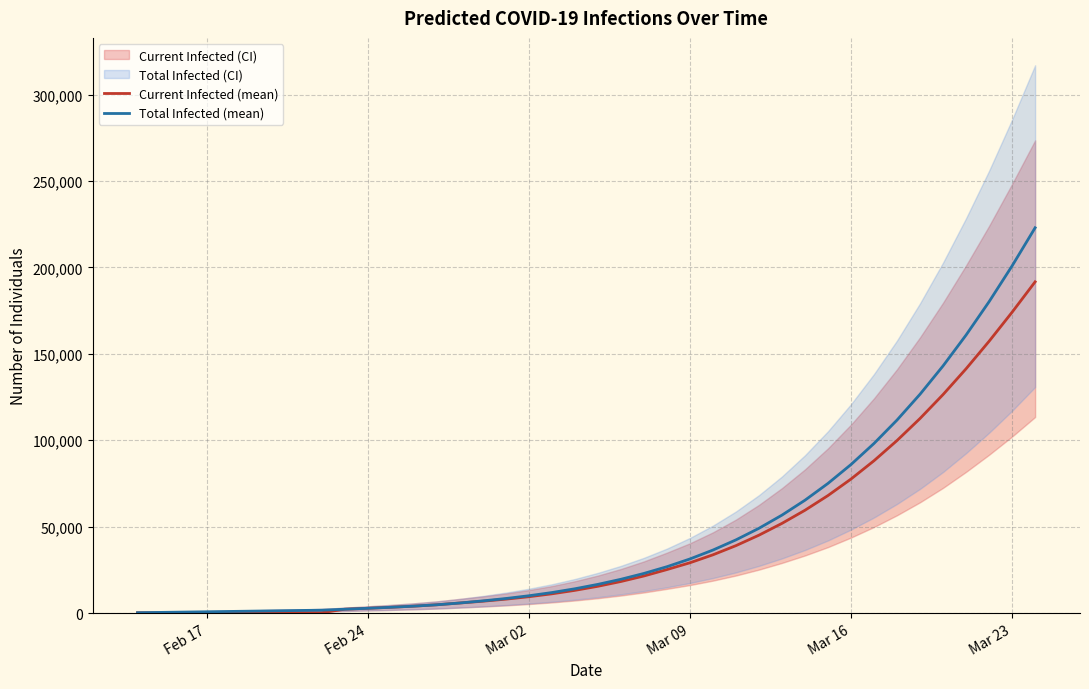

What is the highest value of the Current Infected (mean) series?

191632